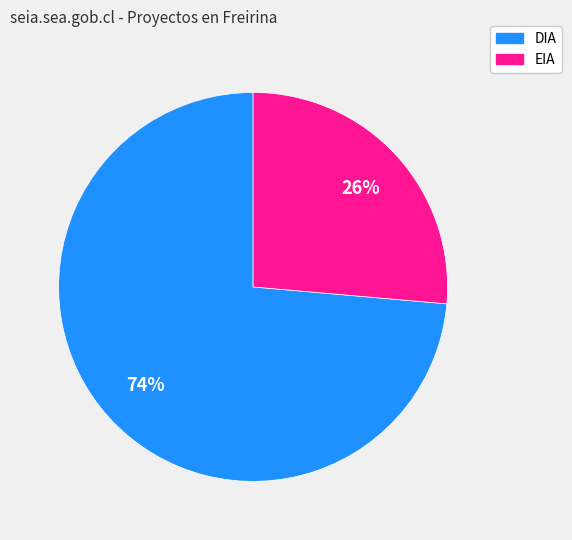

Do EIA and DIA together represent more than half of the pie?

Yes